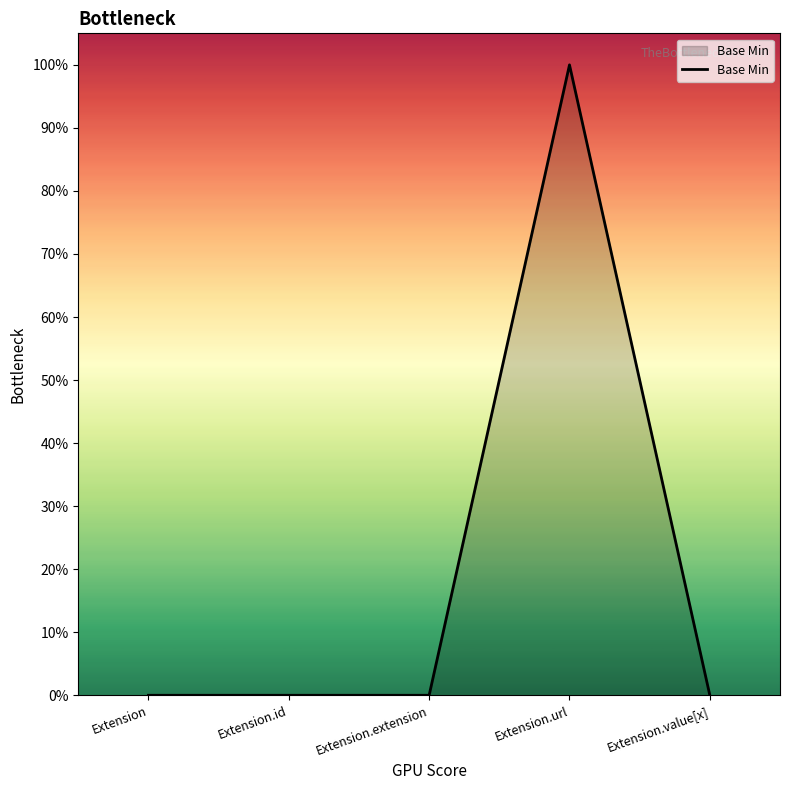

True or false: the data has more than 2 interior local peaks.

False